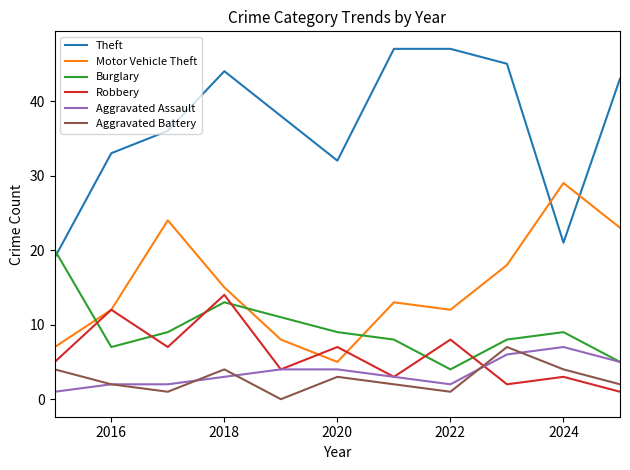

What is the lowest value of the Burglary series?

4